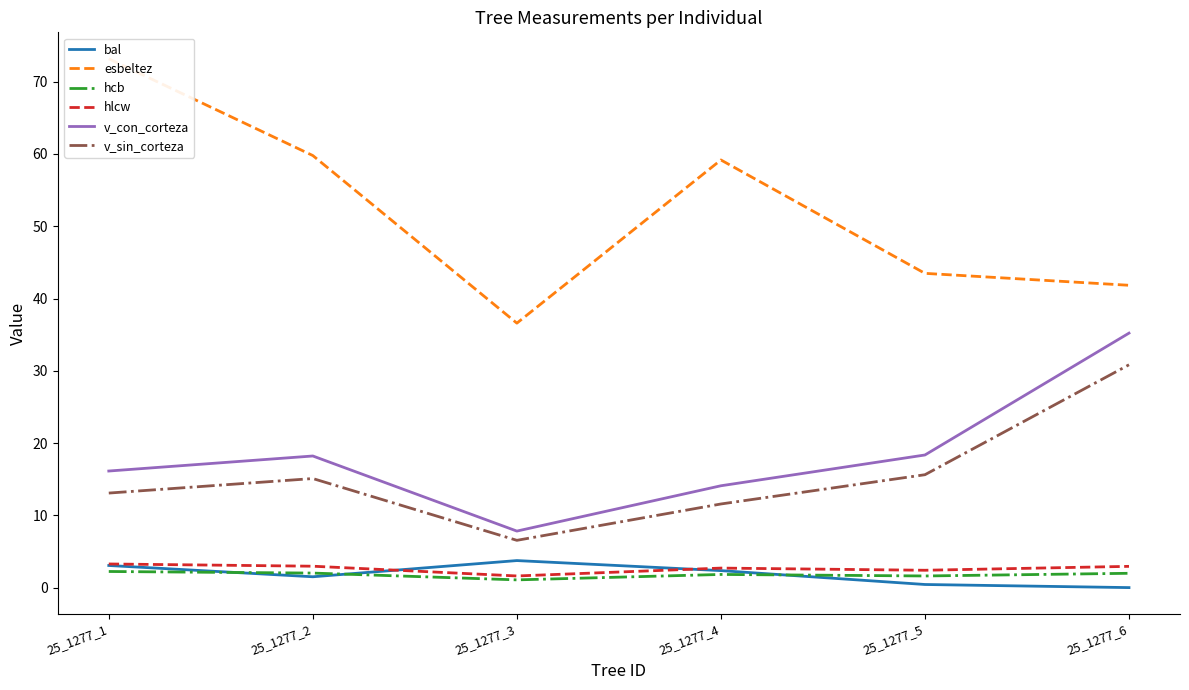

What is the total value across all series at 25_1277_4?

91.7